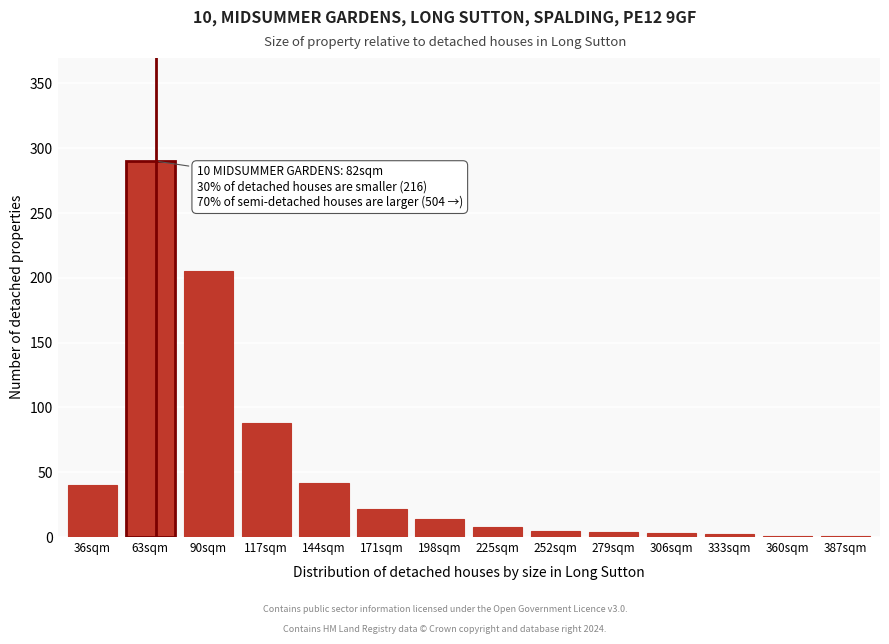

What is the sum of all values?

725